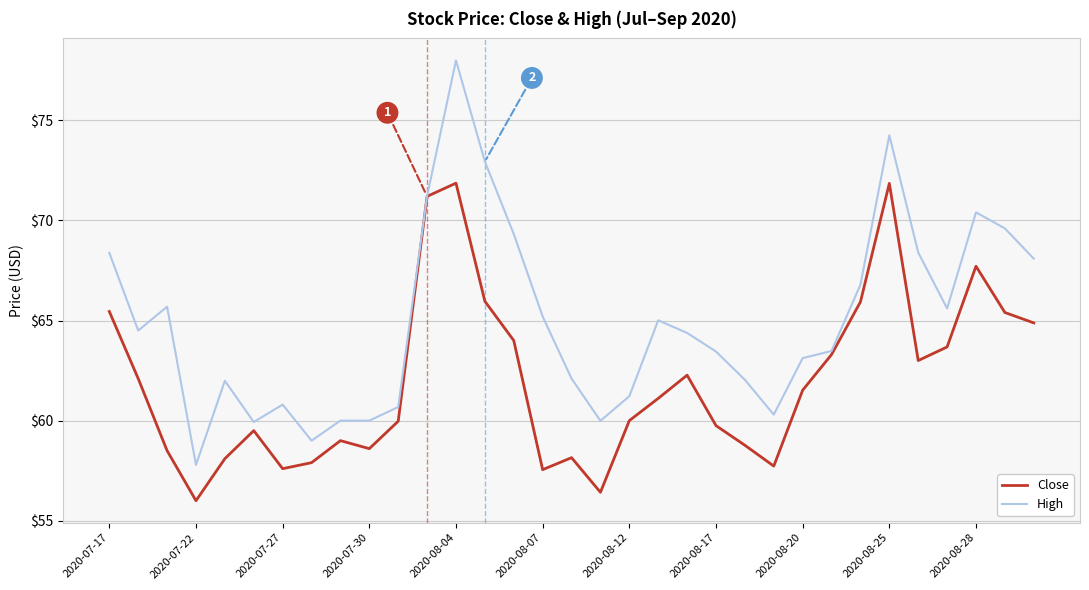

How many lines are shown in the chart?

2